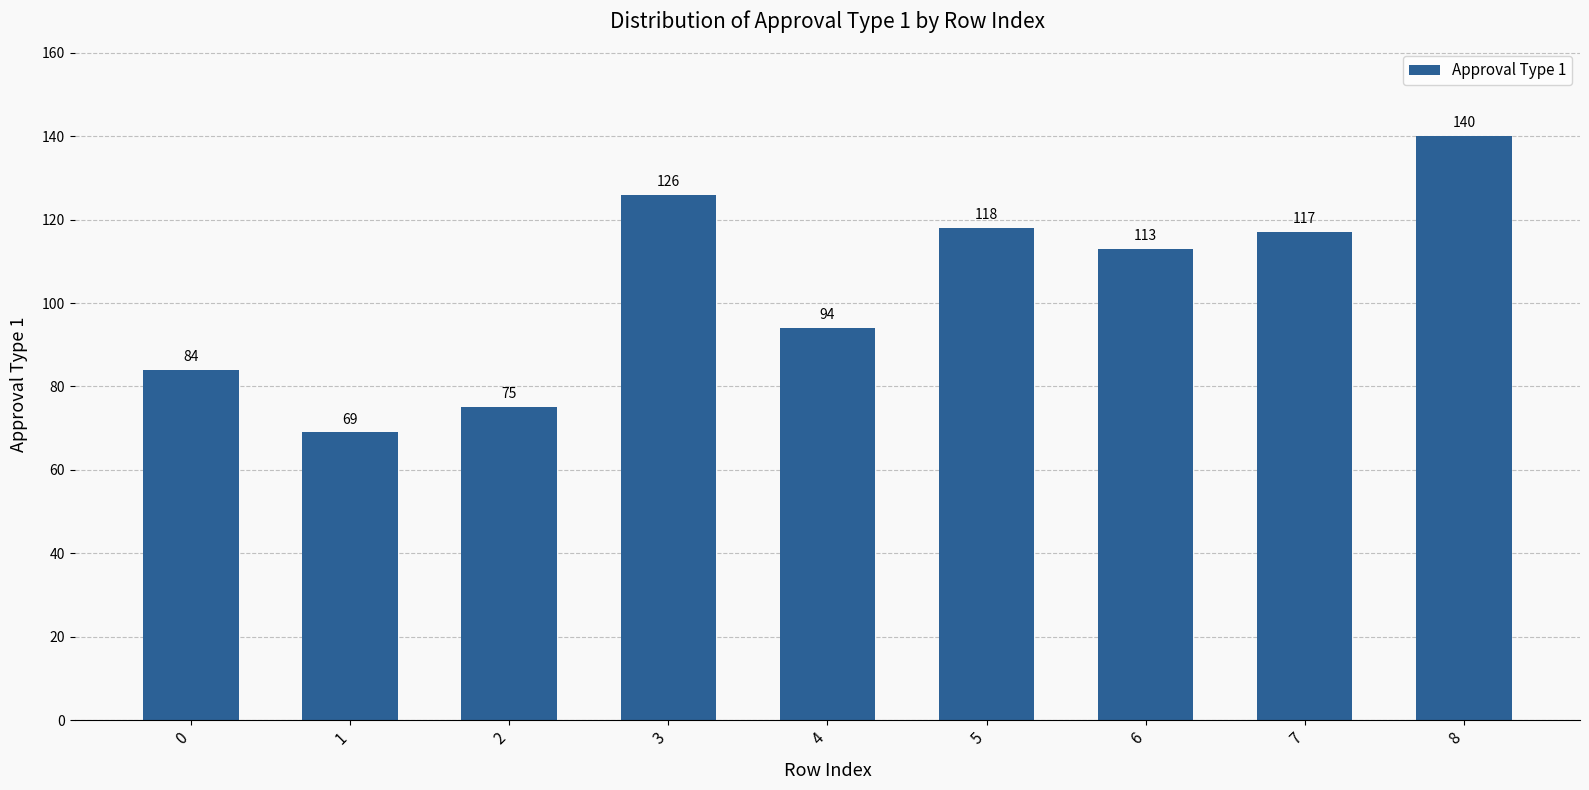

List the labels in order of value, smallest first.

1, 2, 0, 4, 6, 7, 5, 3, 8